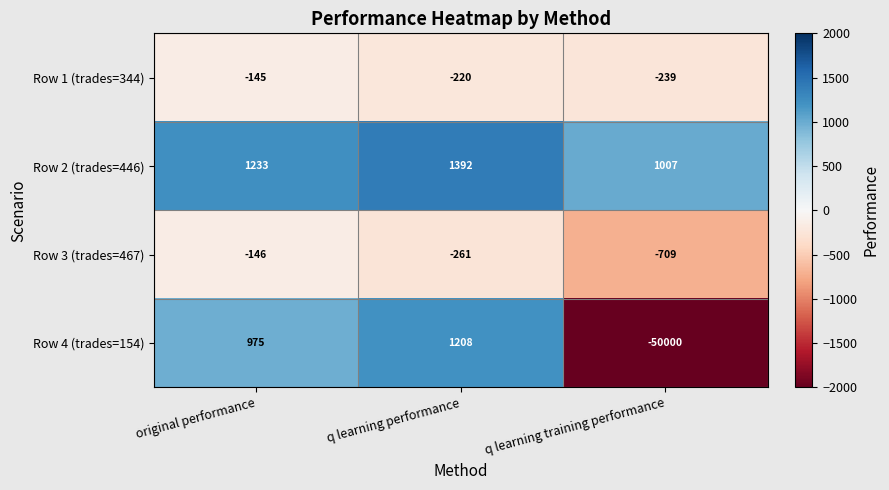

At which category is the sum across all series the highest?

q learning performance